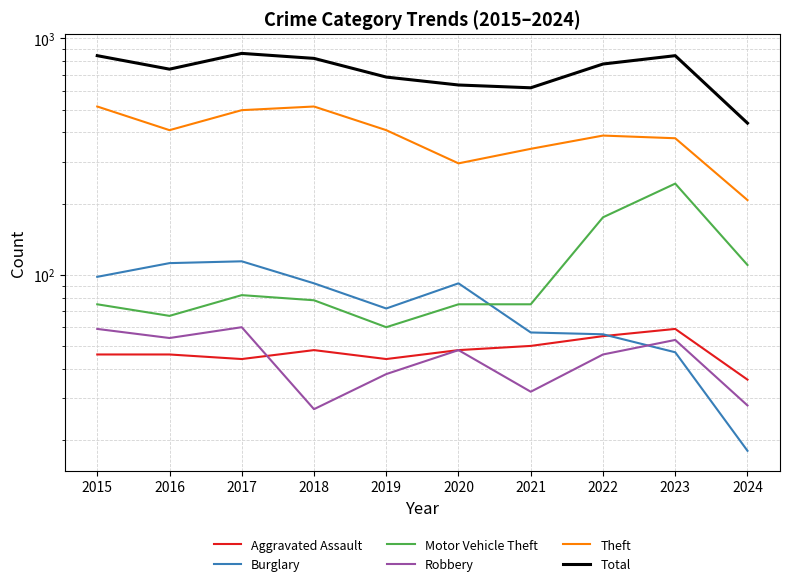

What is the value of the Motor Vehicle Theft point at the 2nd from the left?

67